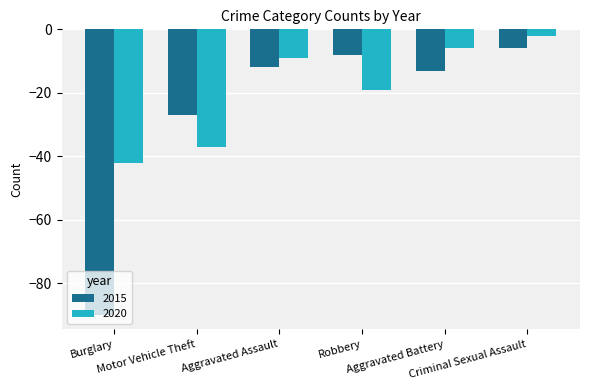

What is the sum of the 2015 values at Aggravated Battery and Robbery?

-21